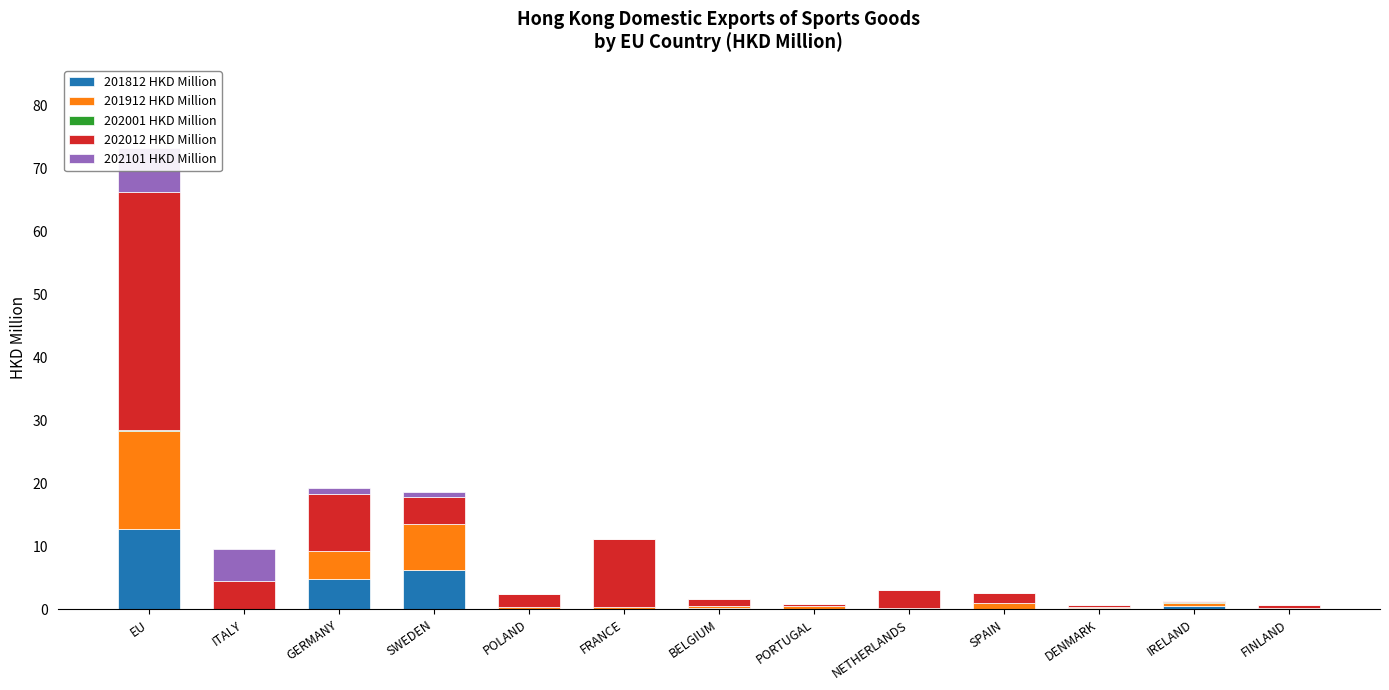

Which label corresponds to the smallest value in the chart?

SWEDEN